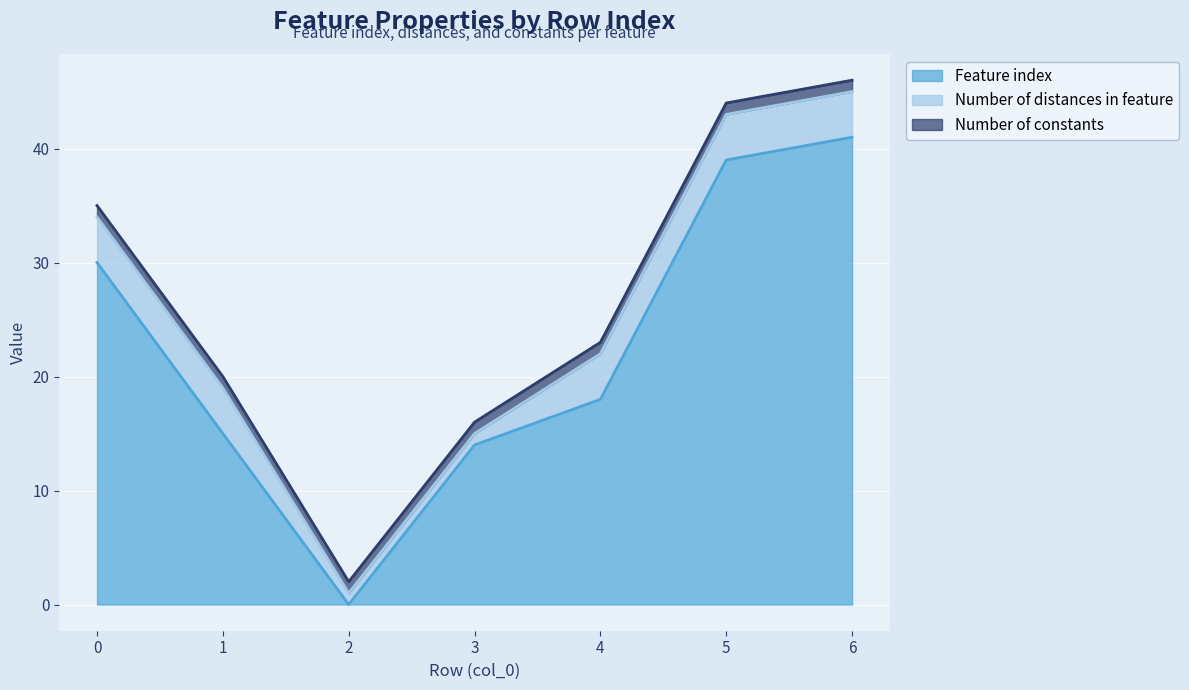

Which series has the largest range (max minus min)?

Feature index